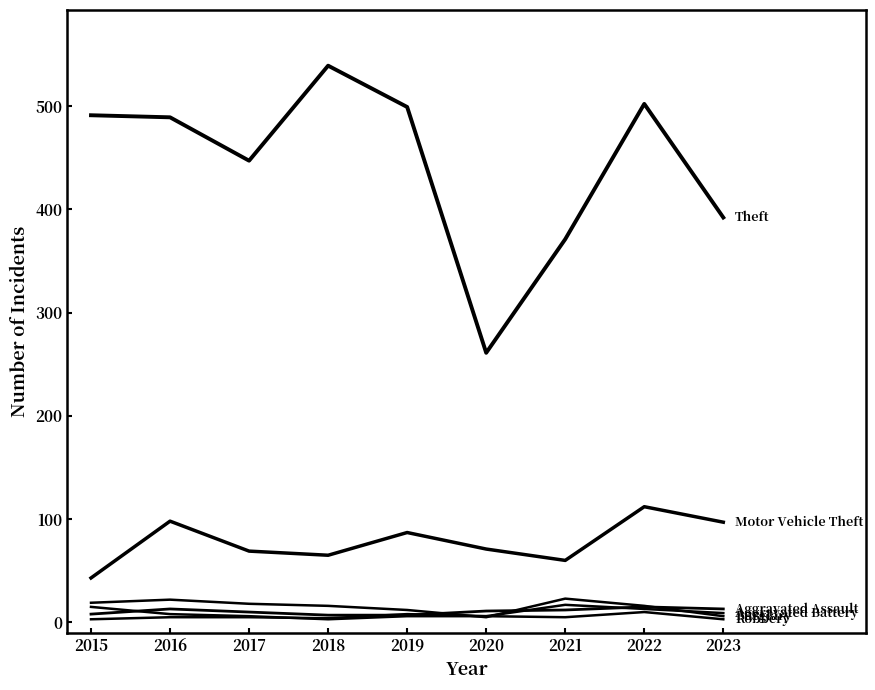

Does the chart have visible grid lines?

No